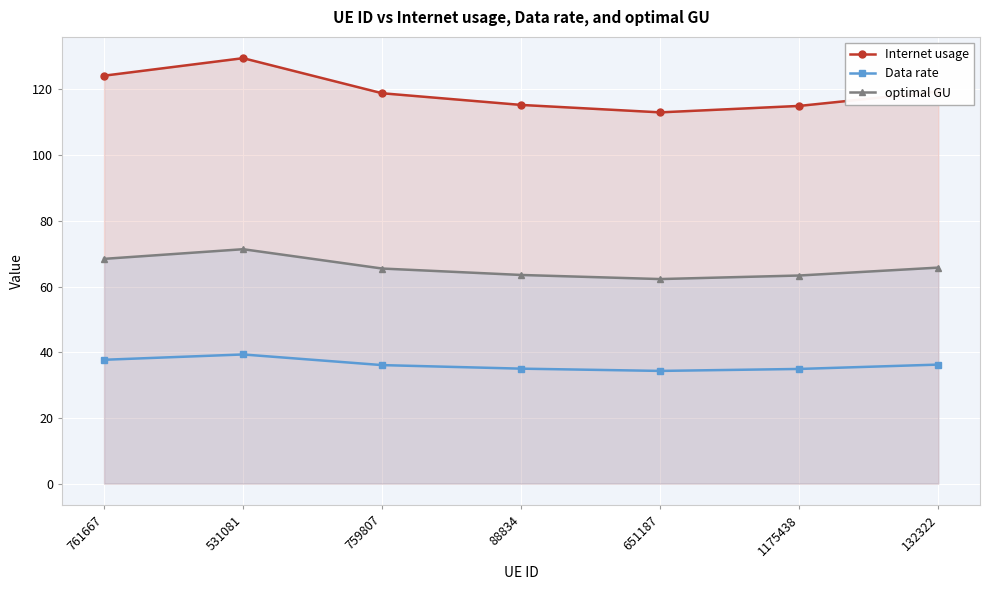

What is the greatest value displayed?

129.5